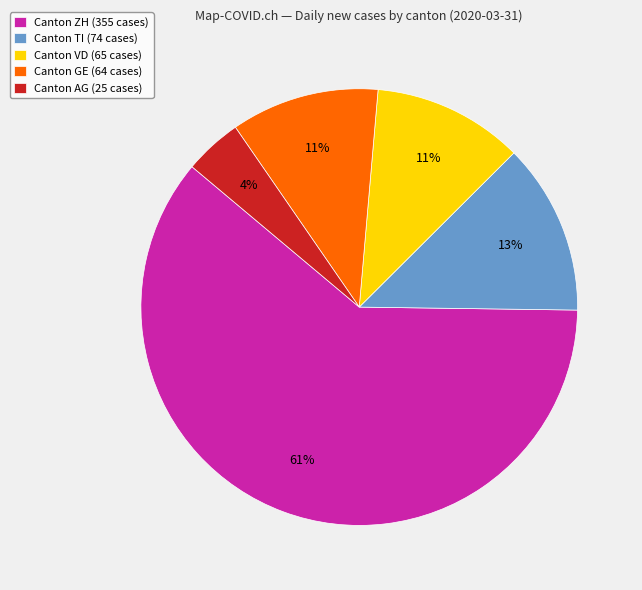

What is the smallest slice in the pie chart?

Canton AG (25 cases)